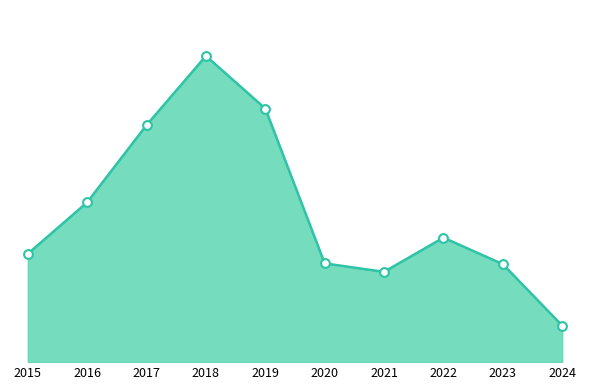

What is the ratio of the value at 2015 to the value at 2024?

3.0